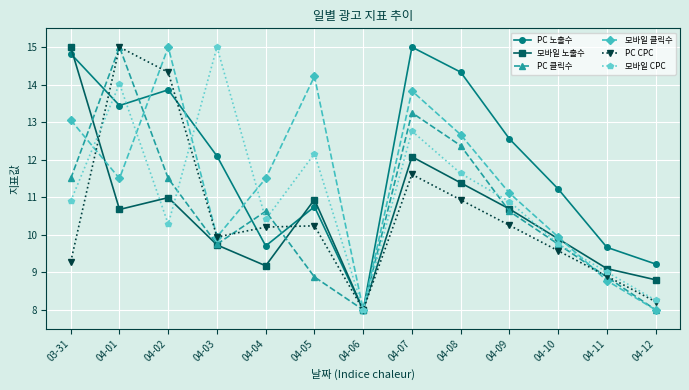

What position from the left is 04-01?

2